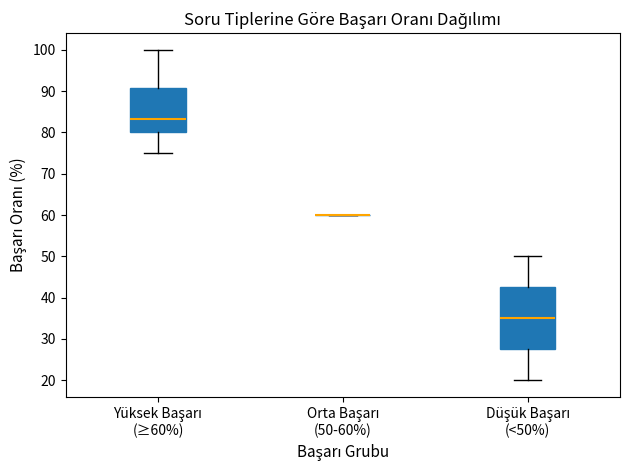

Where does the upper whisker of the box for Yüksek Başarı (≥60%) end on the y-axis? The values are not printed on the chart, so give them approximately, as read against the axis.

100